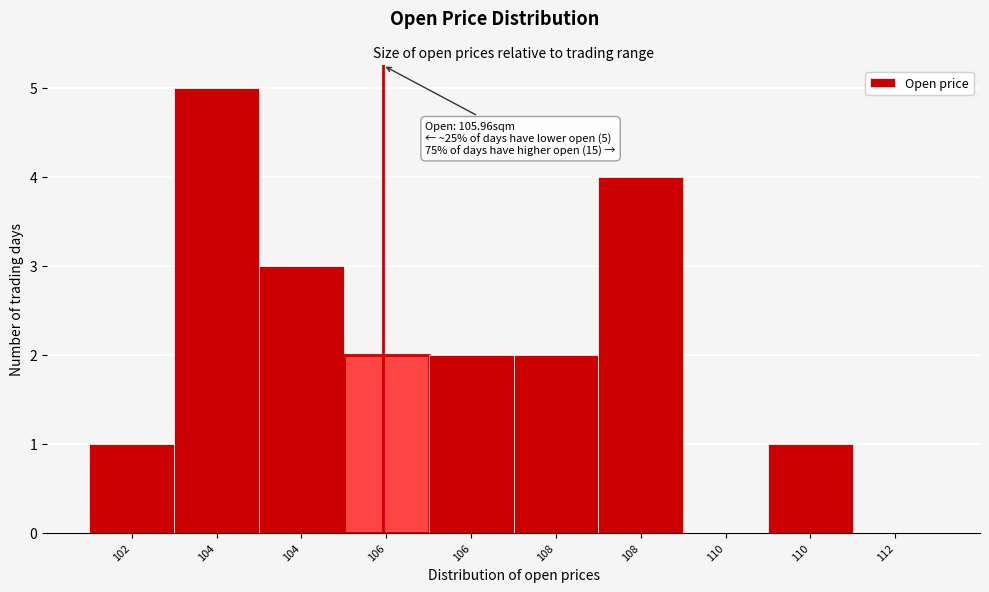

How many data points does each series have?

10